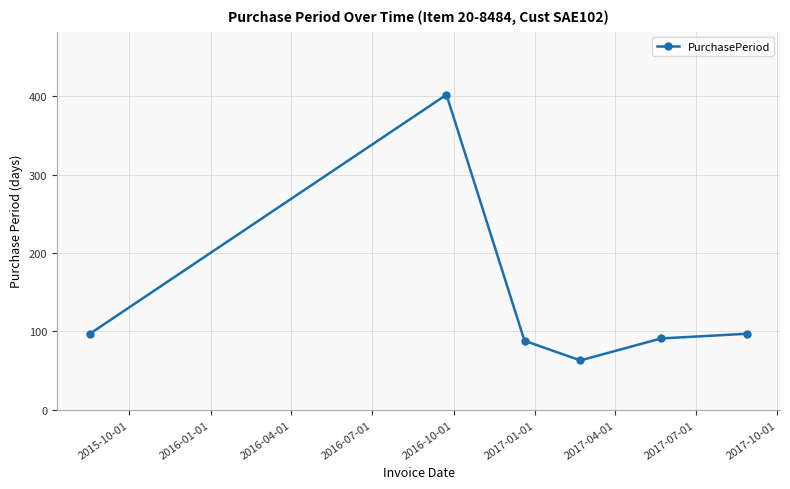

How many points are lower than both their immediate neighbors (excluding endpoints)?

1